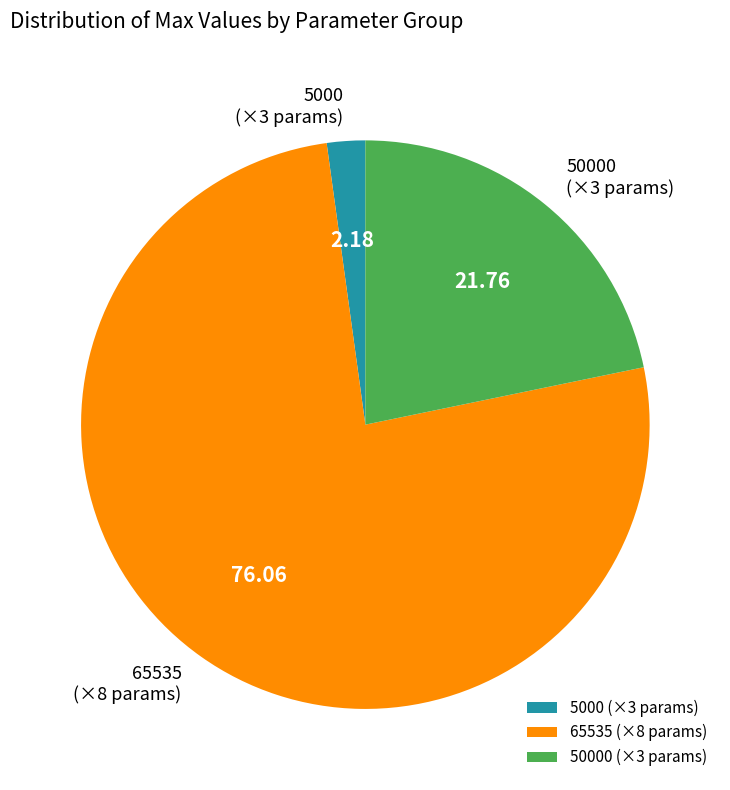

Which has a higher value, 65535 (×8 params) or 5000 (×3 params)?

65535 (×8 params)